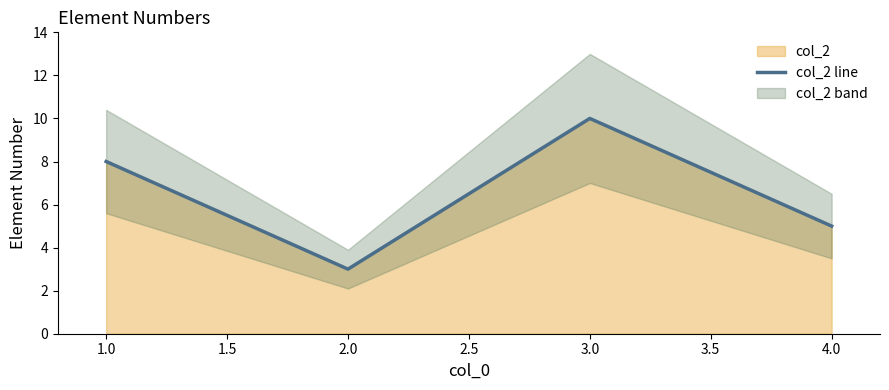

True or false: col_2 line has a value of 14 at 3.0.

False